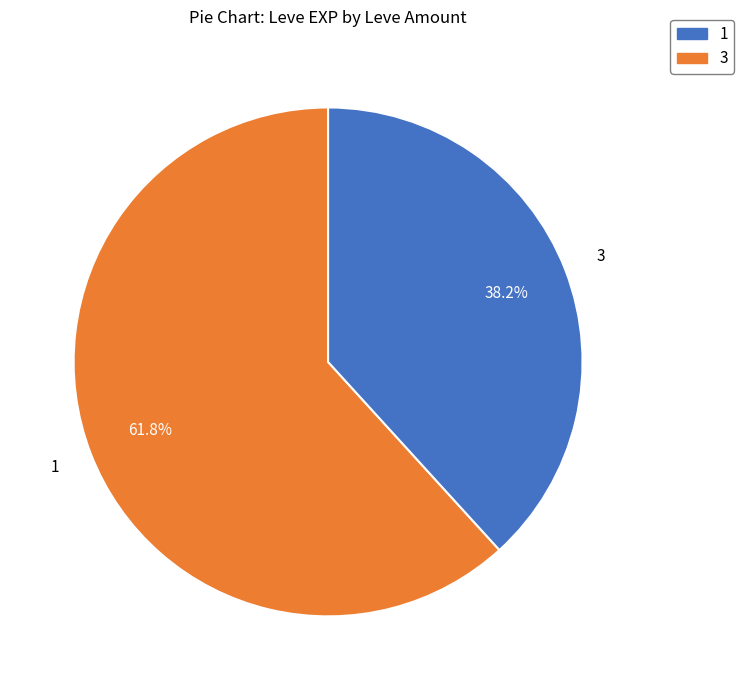

Does any single category account for the majority?

Yes